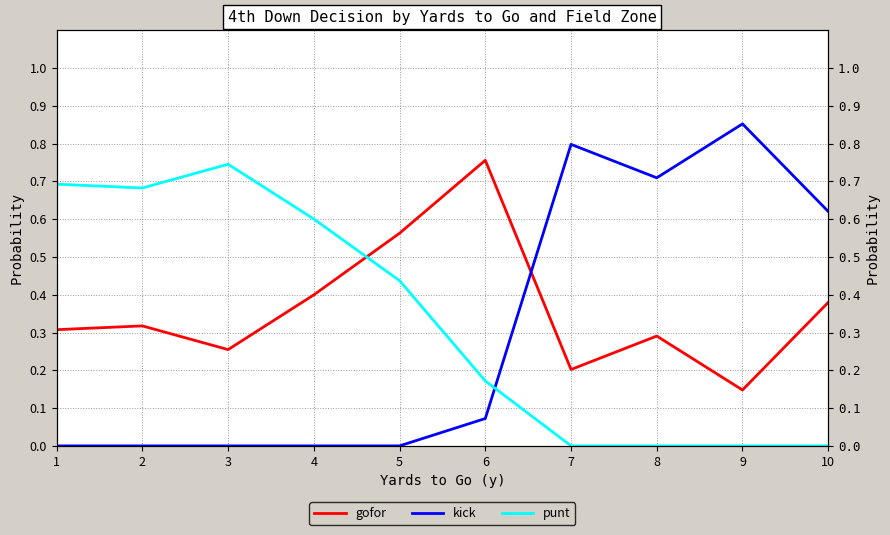

After their last crossing, which series has the higher values: gofor or kick?

kick